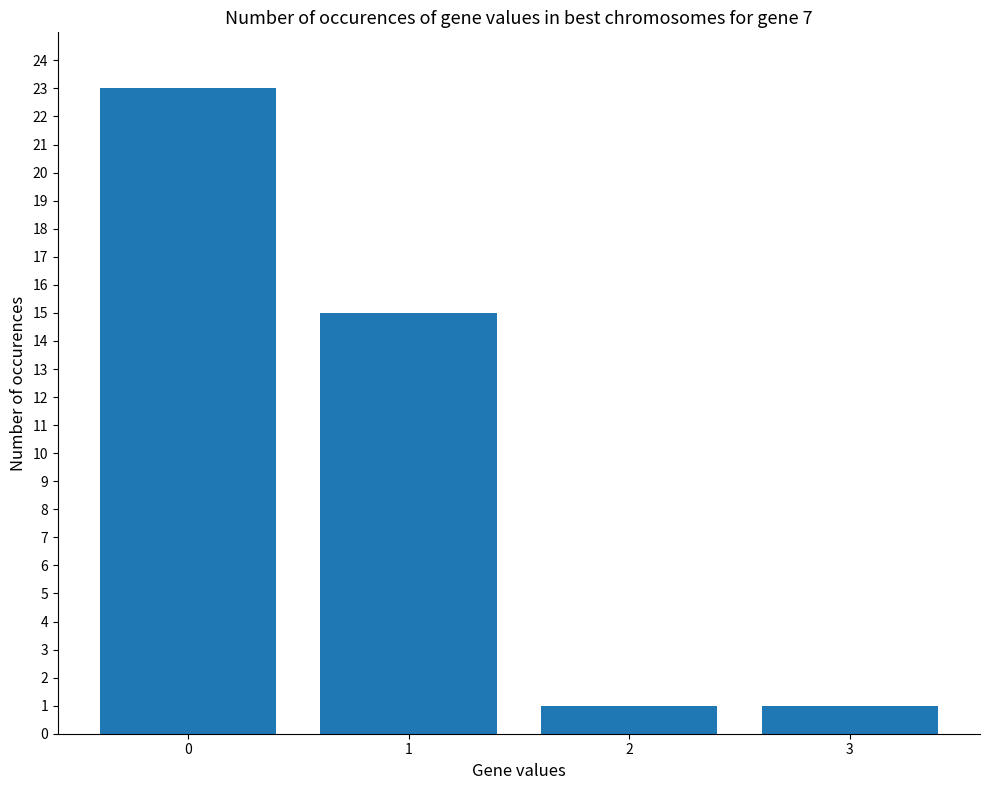

What is the change in value from 1 to 2?

-14